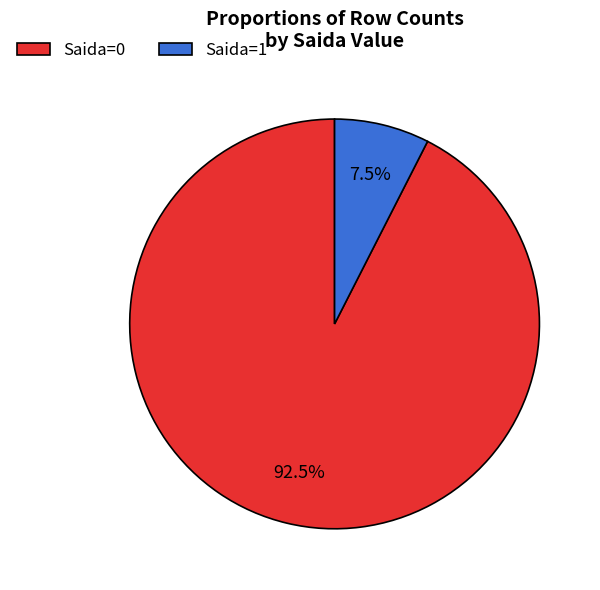

Is there any slice that represents more than half of the pie?

Yes